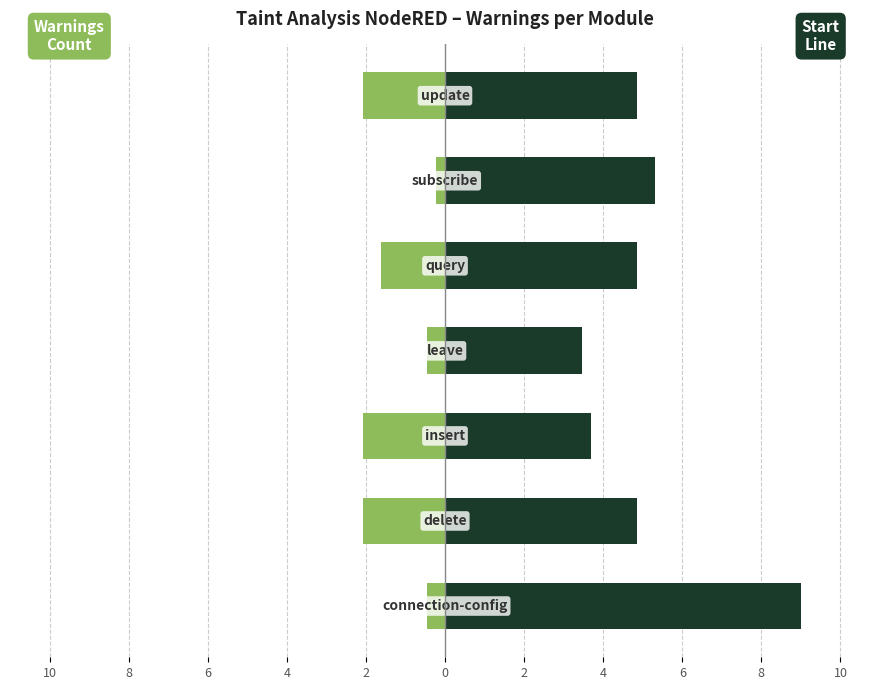

What is the difference between the maximum and second lowest values in the Start Line (col_5) series?

5.3